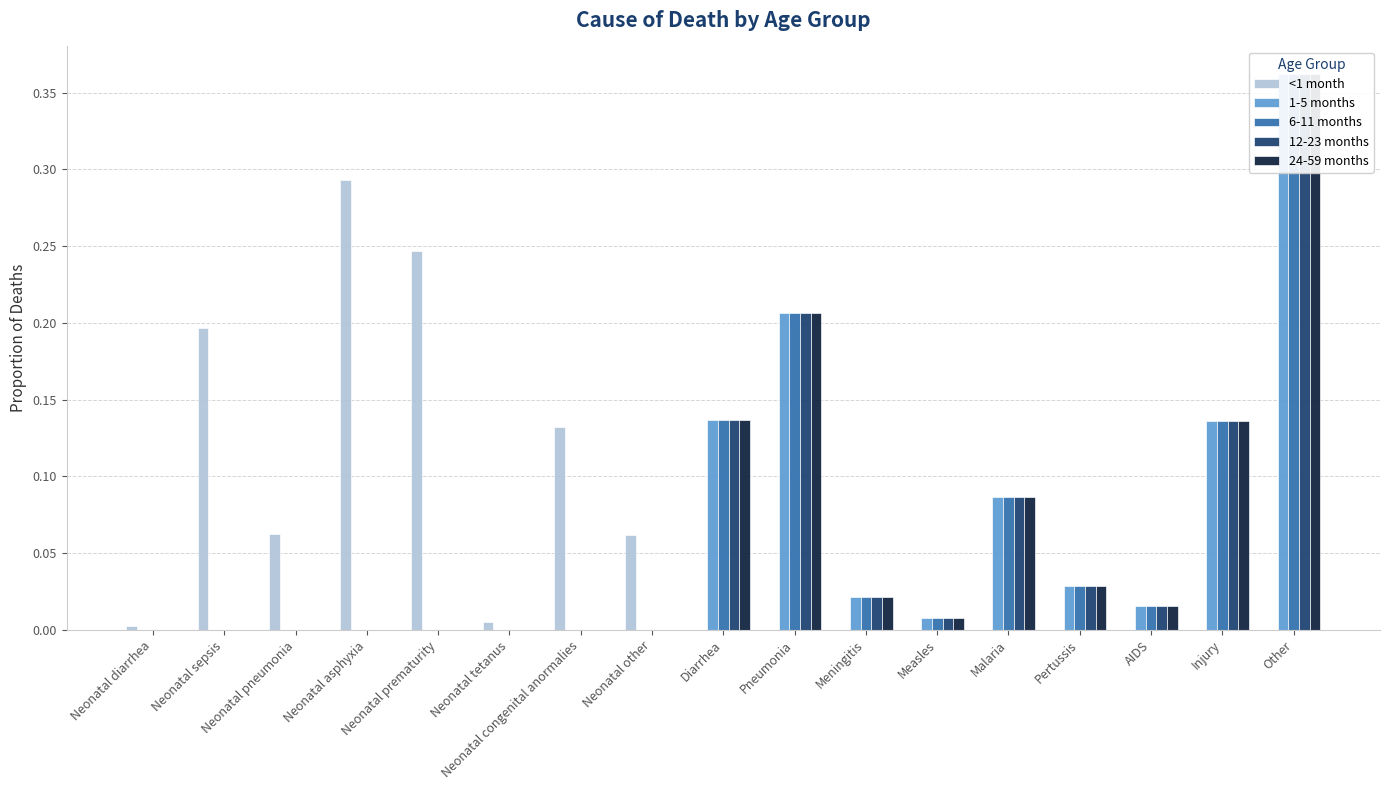

How many bars are there in total?

85